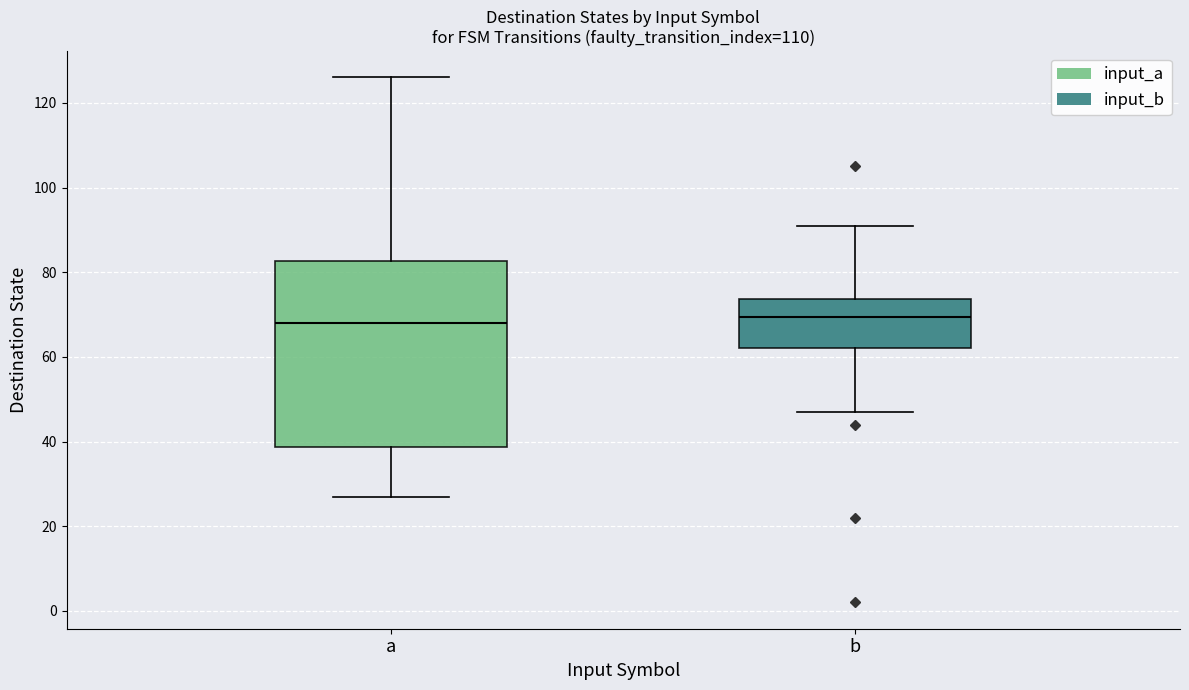

Reading left to right, transcribe this box plot: for each box, give where its median line is, the range the box spans, and where its two whiskers end, as read against the y-axis. The values are not printed on the chart, so give them approximately, as read against the axis.

a: median 68, box 38 to 82, whiskers 28 to 126
b: median 70, box 62 to 74, whiskers 48 to 92